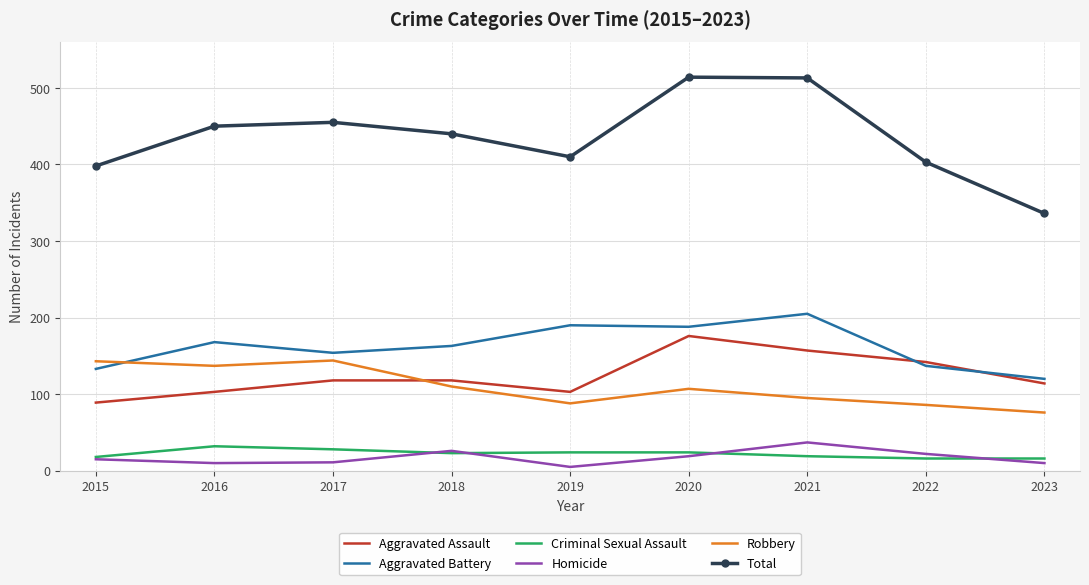

What is the approximate value of Criminal Sexual Assault at 2017, to the nearest 10?

30